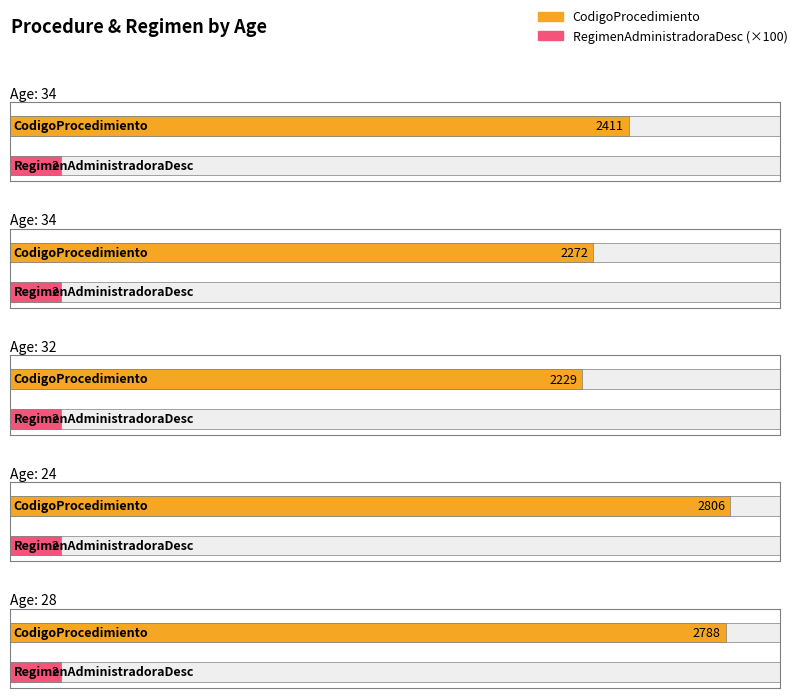

At which label is CodigoProcedimiento closest to 2517?

34